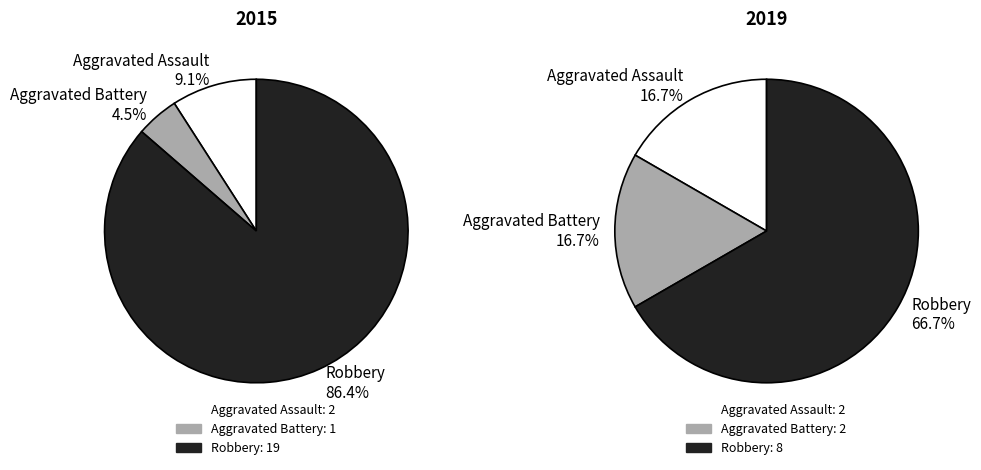

What portion of the pie excludes Aggravated Assault?

90.9%